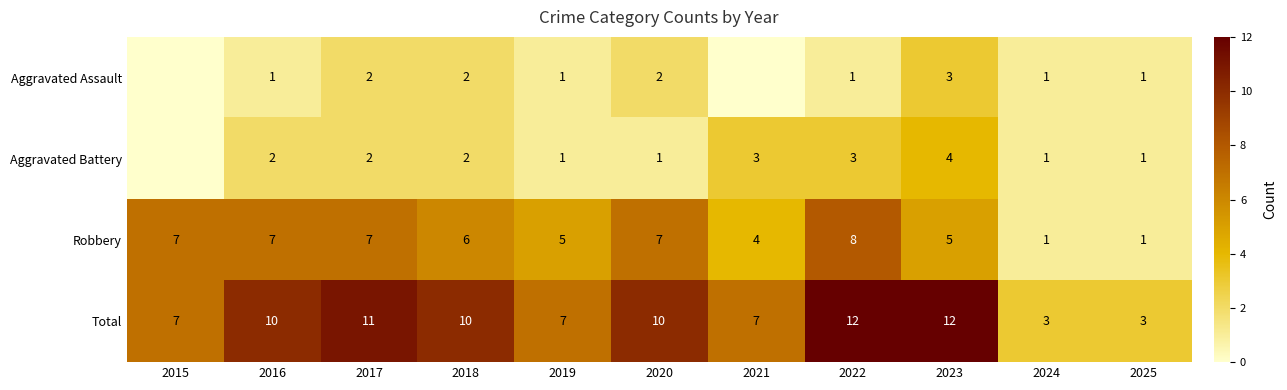

Read the Aggravated Battery value at 2023.

4